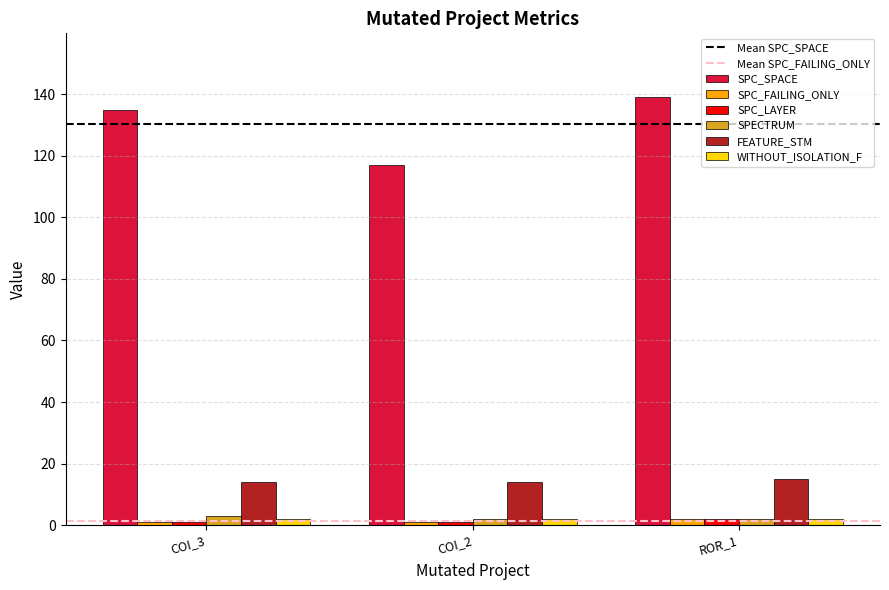

Which series has the largest total across all categories?

SPC_SPACE